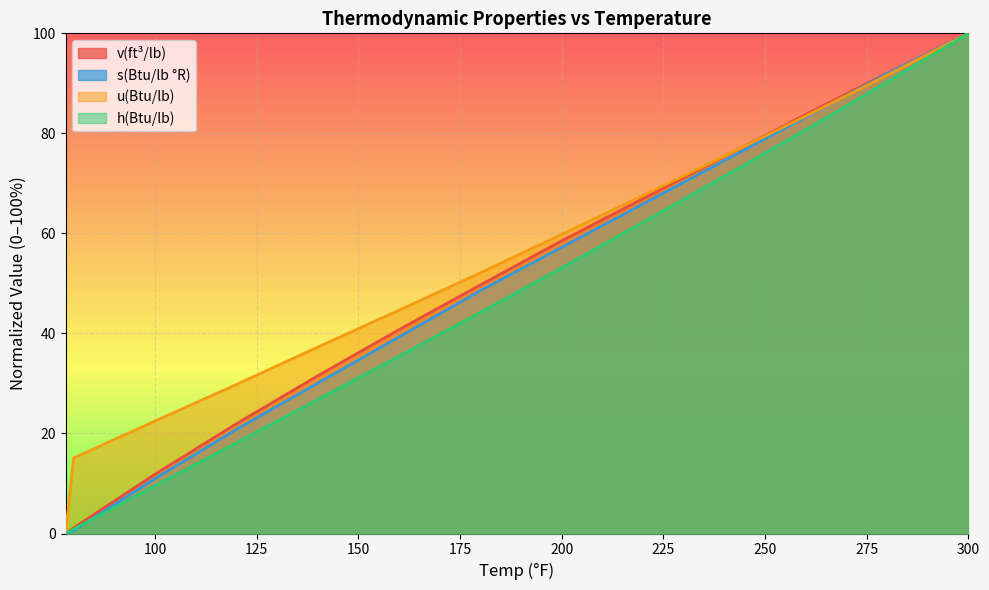

The value of h(Btu/lb) at 120 is 18.1. True or false?

True